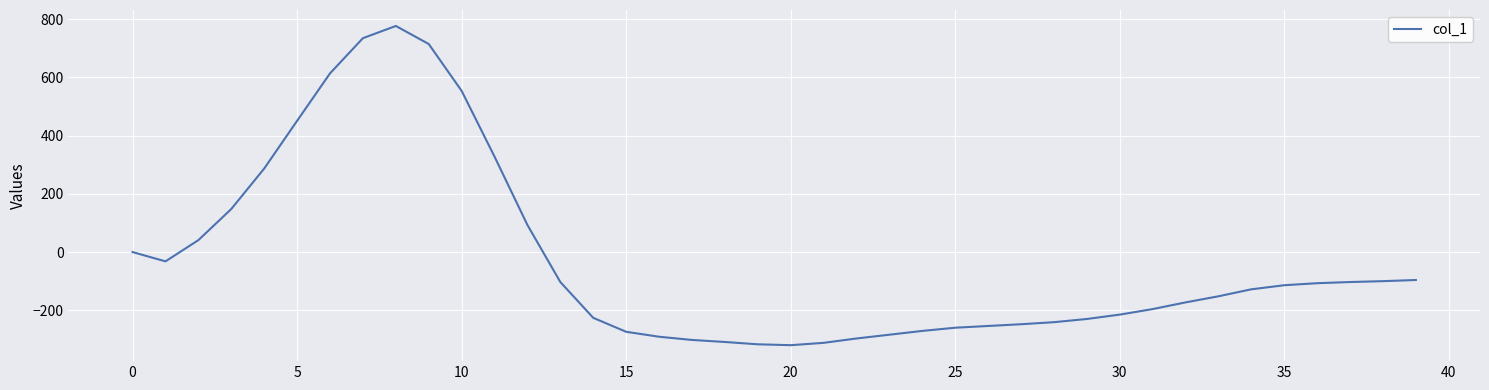

What is the maximum value shown in the chart?

777